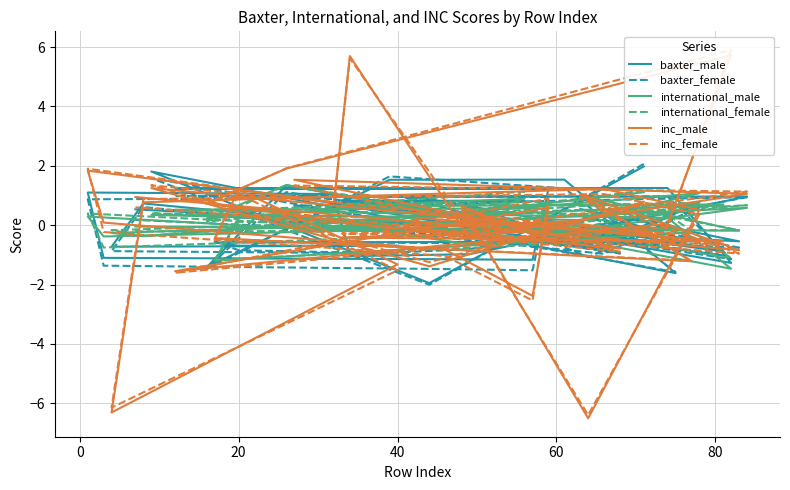

How many negative values does the international_female series have?

17